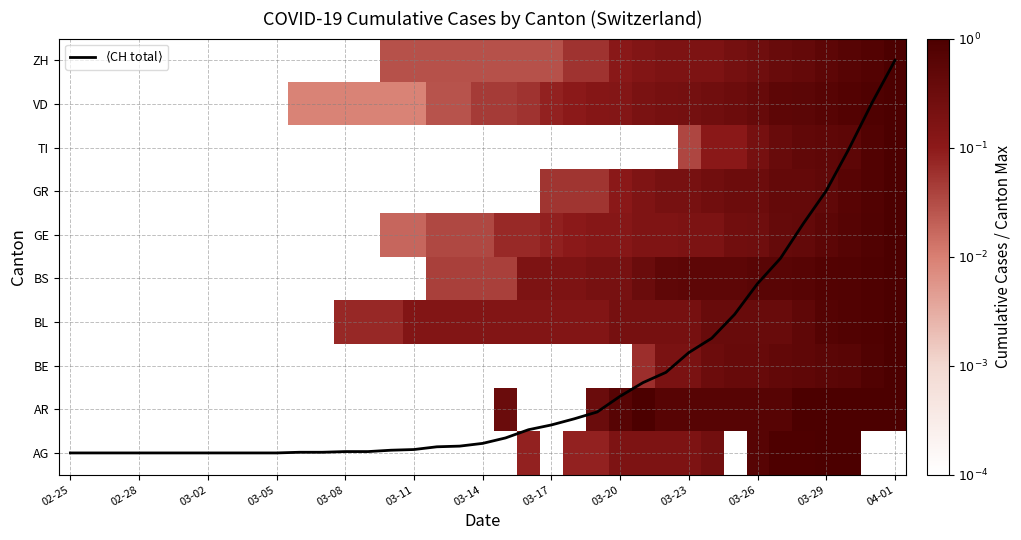

What is the maximum value for AR?

1.0